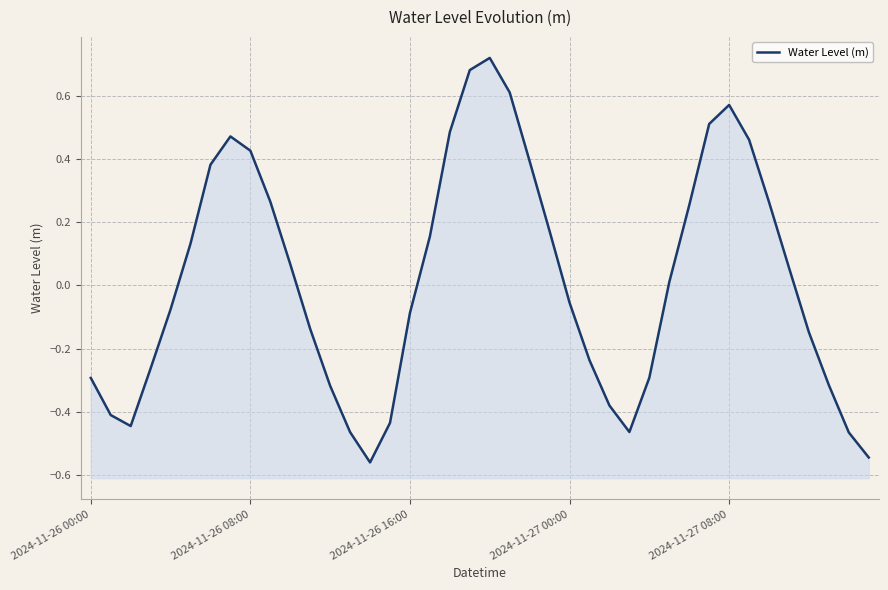

What is the smallest value displayed?

-0.6